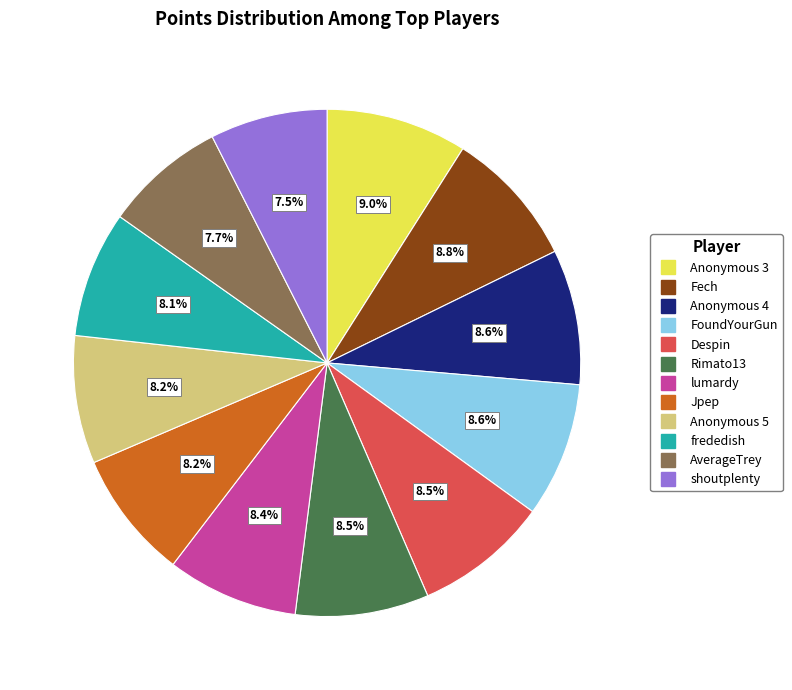

How many slices are in this pie chart?

12